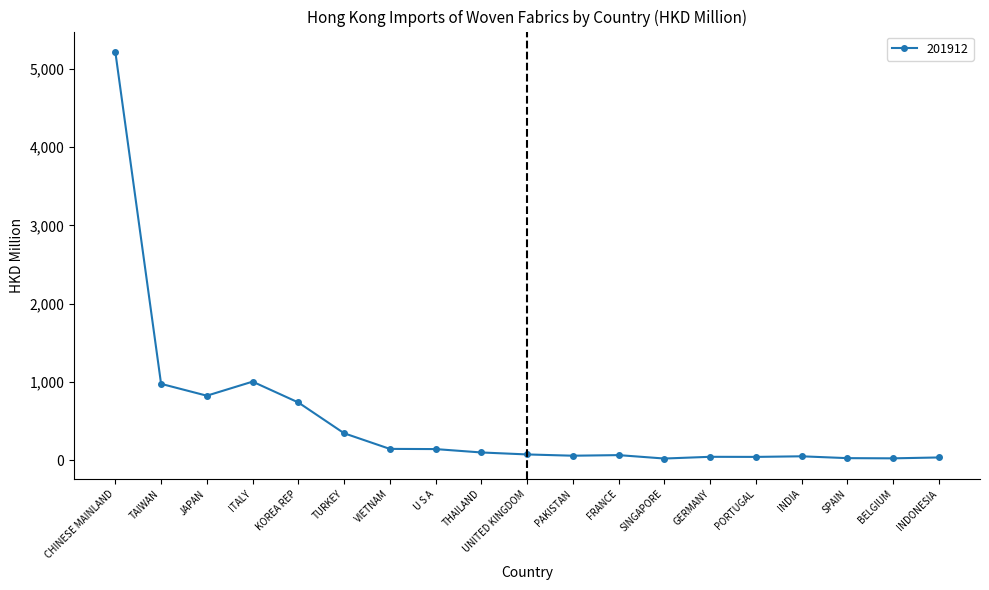

At which label is the value closest to 2619?

ITALY